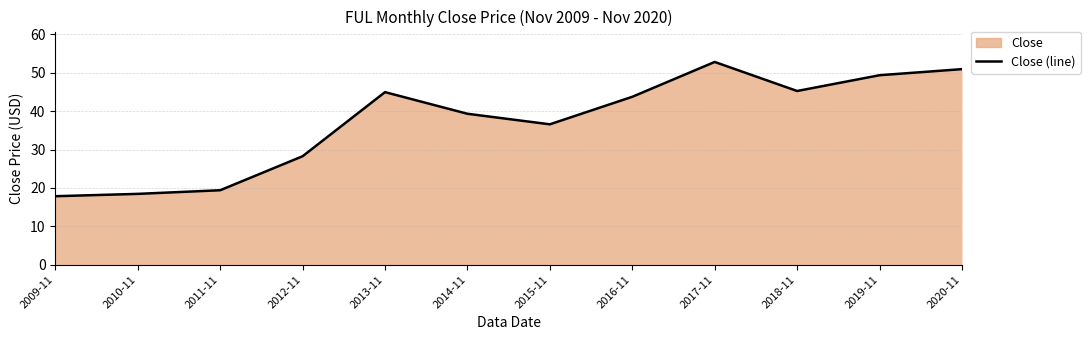

What is the ratio of the value at 2013-11 to the value at 2020-11?

0.9